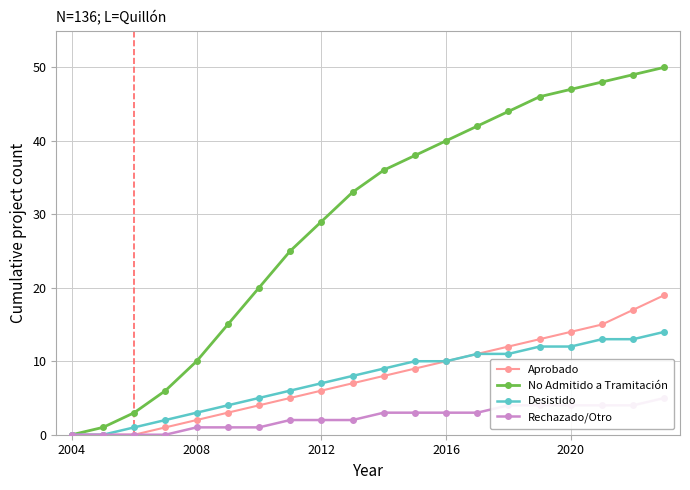

The Aprobado series shows 14 at 2020. True or false?

True